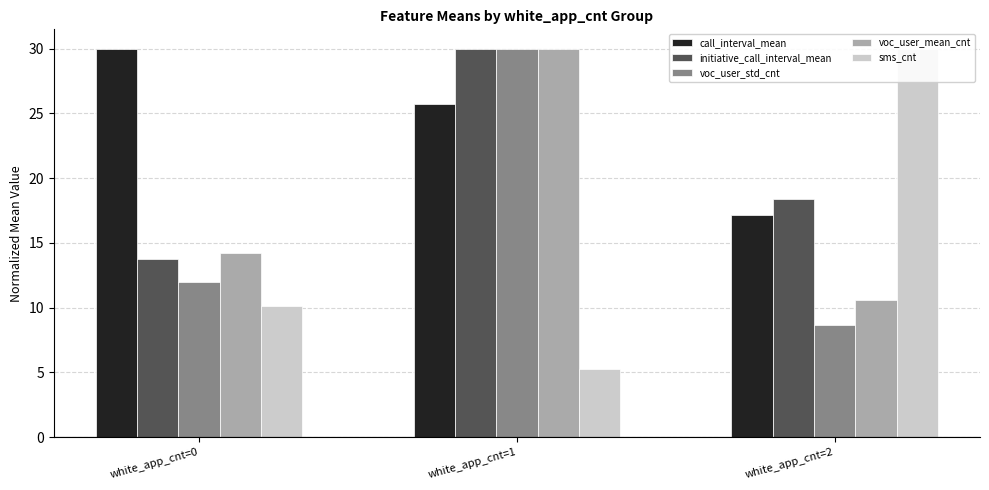

What is the total value across all series at white_app_cnt=0?

80.2